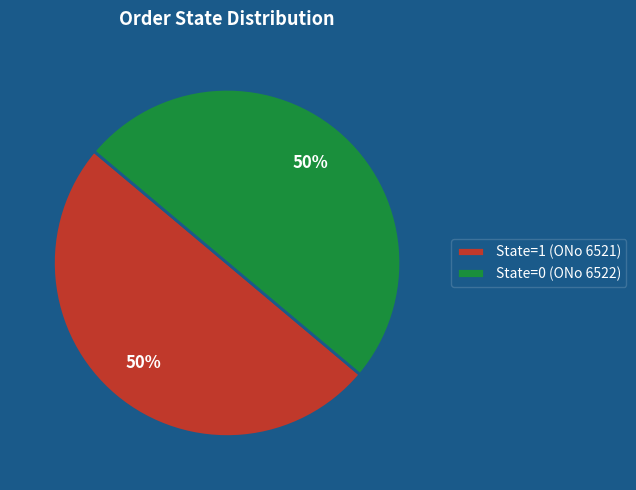

Combined, do State=0 (ONo 6522) and State=1 (ONo 6521) account for over 50%?

Yes